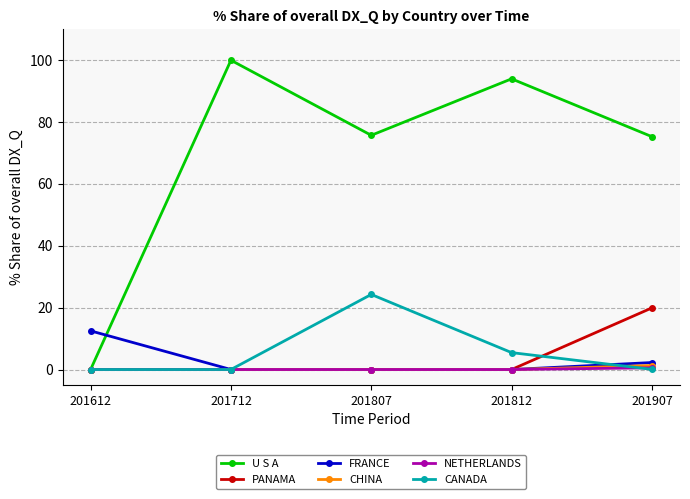

Which series has the largest total across all categories?

U S A